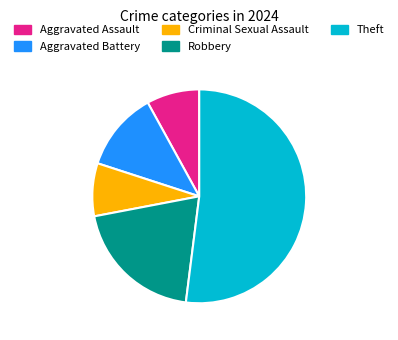

What is the largest slice in the pie chart?

Theft